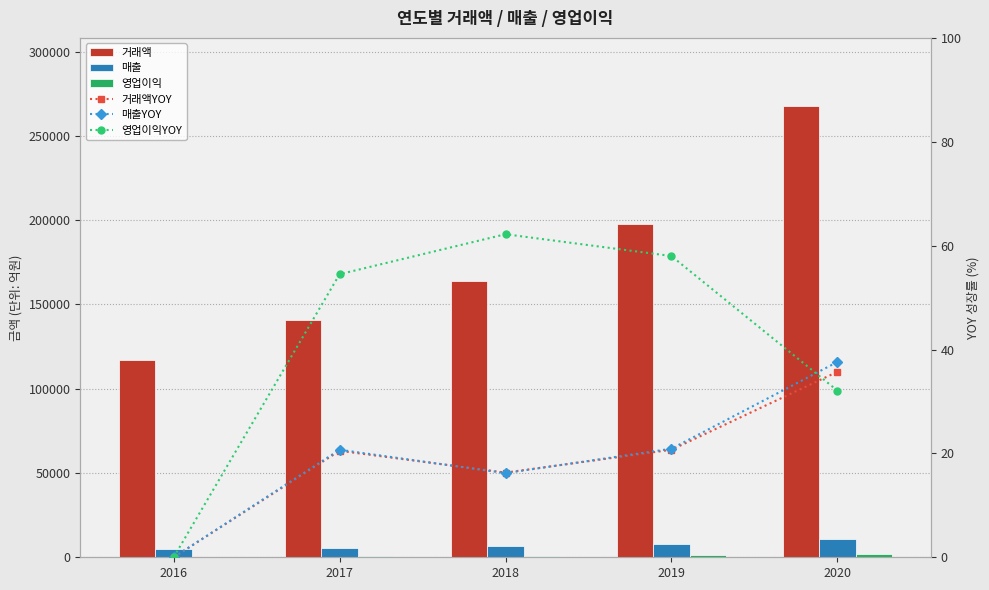

Rank the series by their maximum value, from highest to lowest.

거래액, 매출, 영업이익, 영업이익YOY, 매출YOY, 거래액YOY